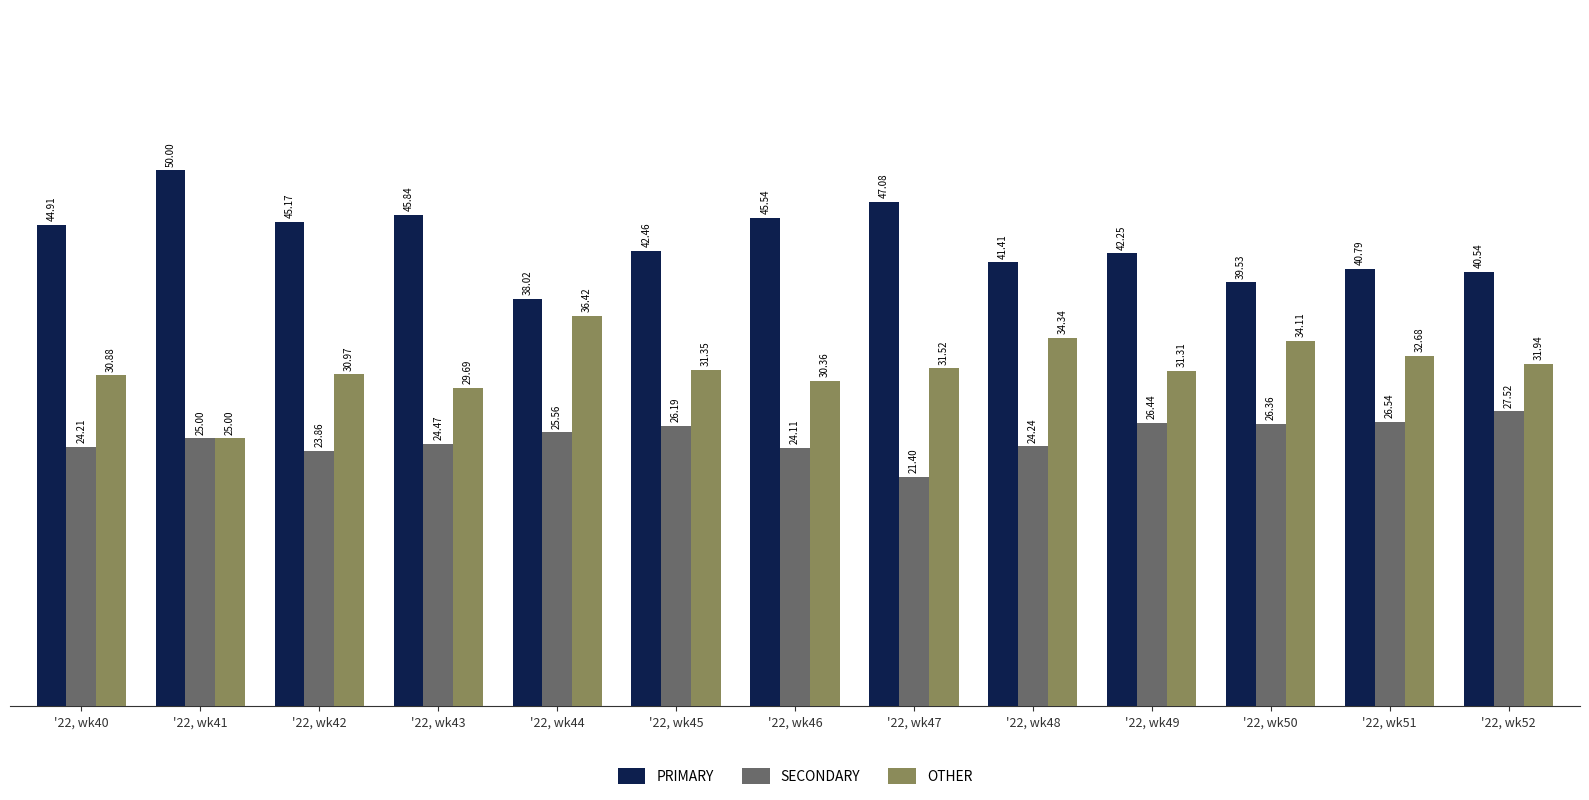

How many values in the PRIMARY series are below 42?

5